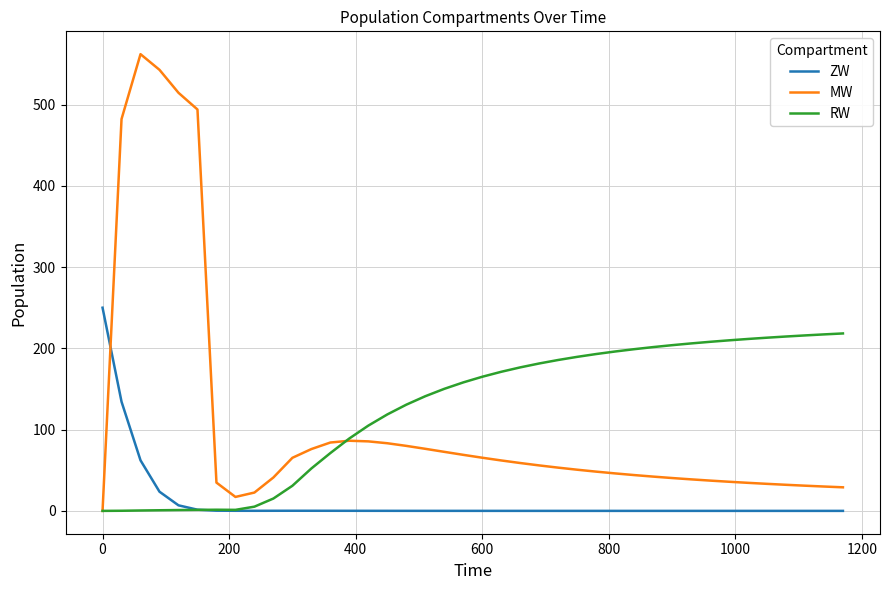

What is the maximum value for ZW?

250.0